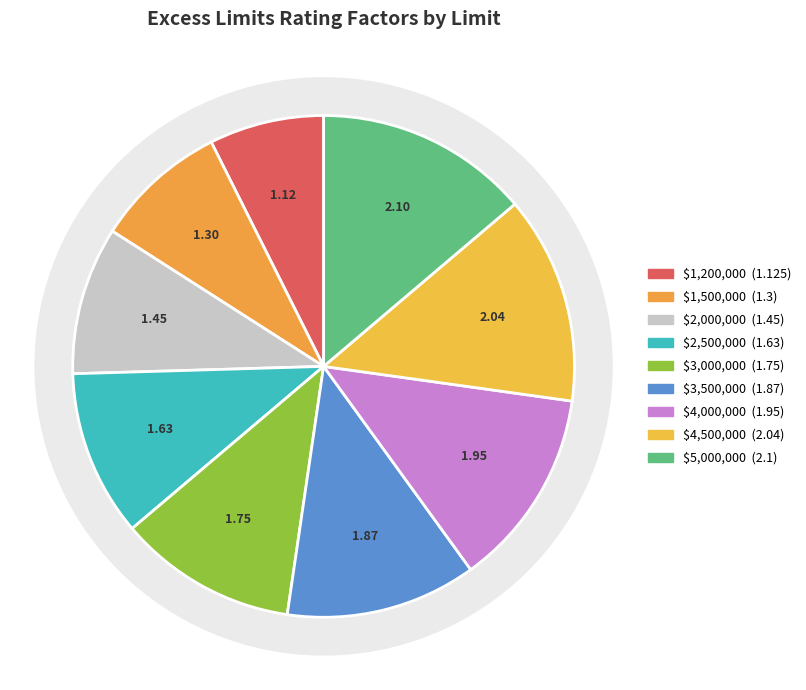

Which category has the biggest portion of the pie?

$5,000,000